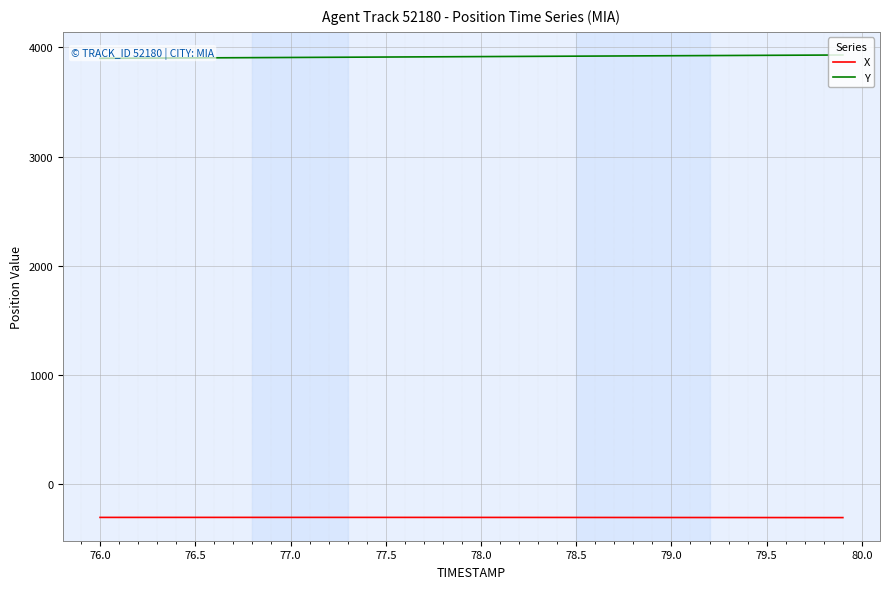

True or false: Y has more than 2 points higher than both neighbors.

False